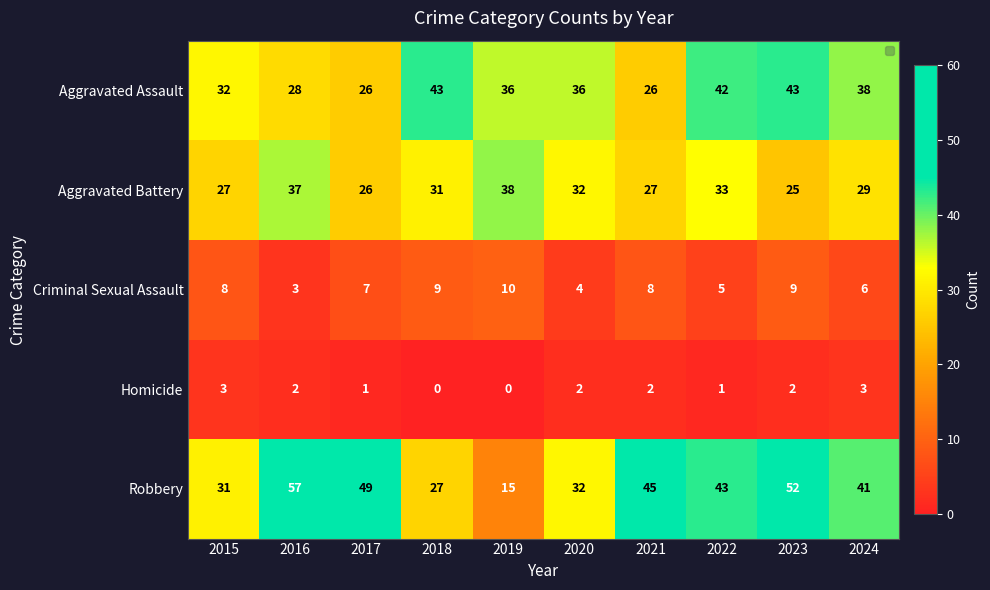

The Robbery series shows 19 at 2018. True or false?

False